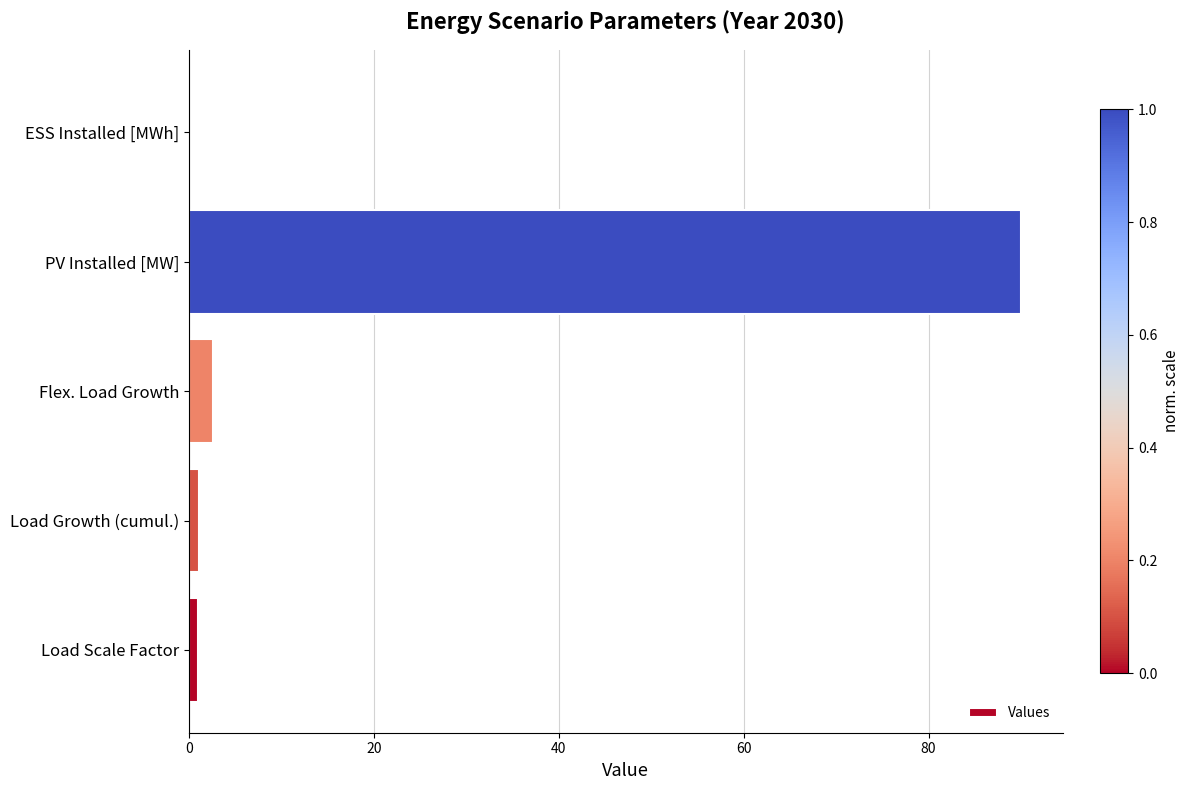

What is the greatest value displayed?

90.0